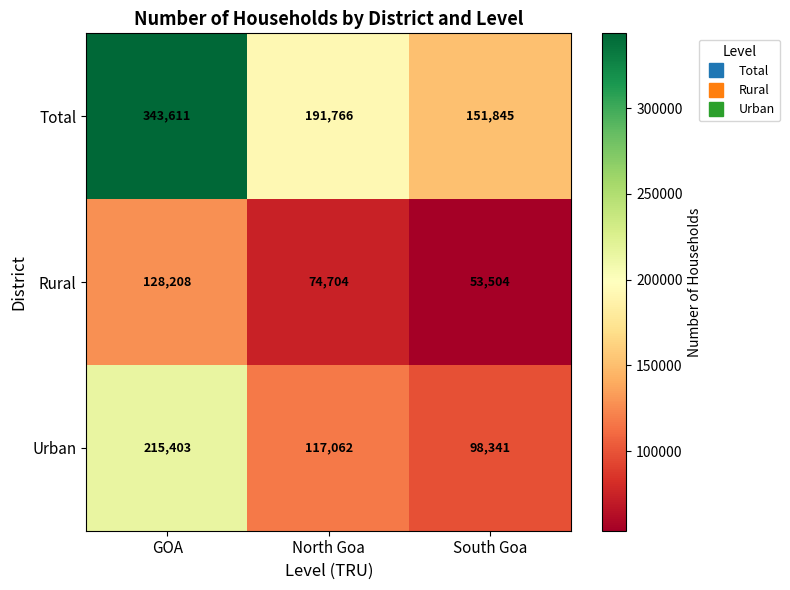

Reading left to right, transcribe all the data shown in this chart.

Total: 343611	191766	151845
Rural: 128208	74704	53504
Urban: 215403	117062	98341